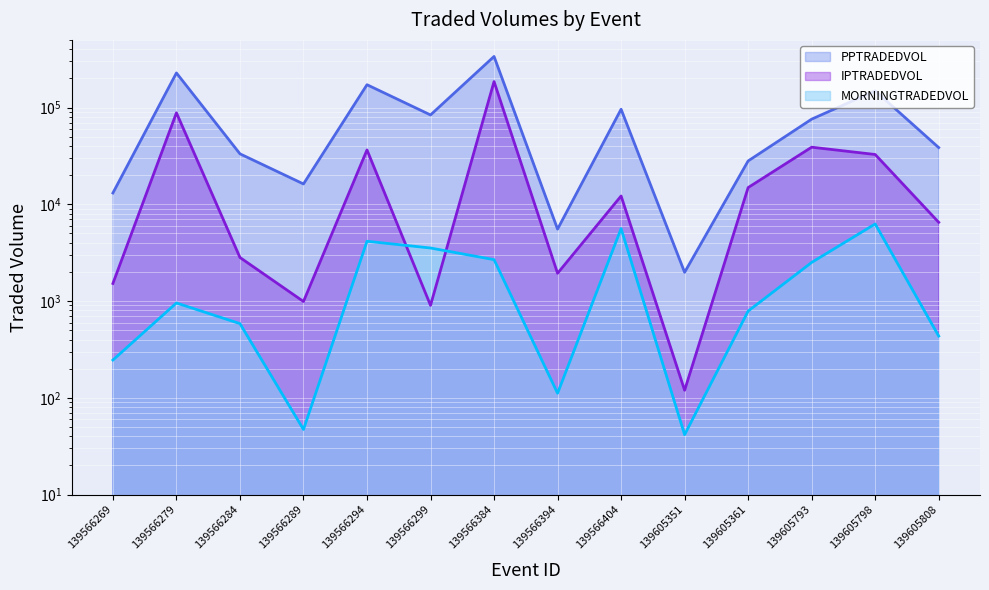

Rank the series by their maximum value, from highest to lowest.

PPTRADEDVOL, IPTRADEDVOL, MORNINGTRADEDVOL